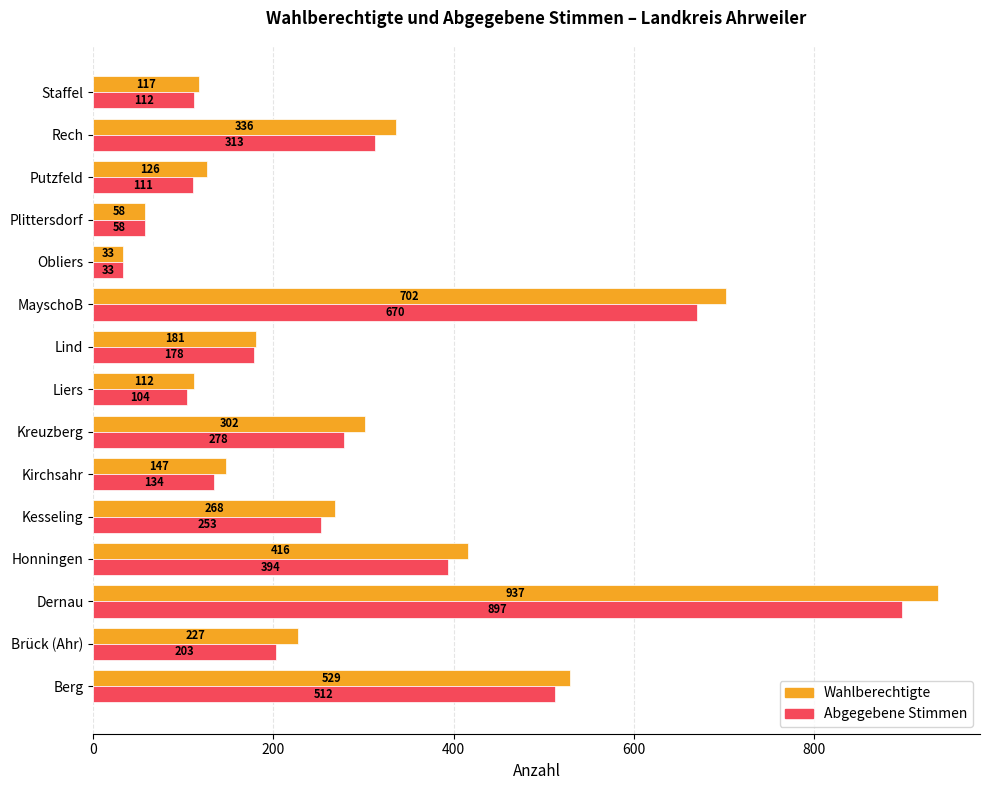

What is the maximum value shown in the chart?

937